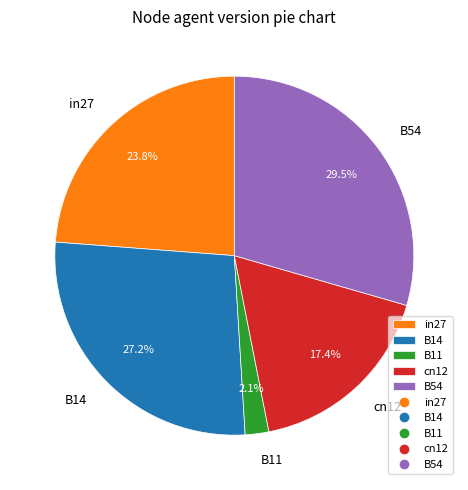

Is there any slice that represents more than half of the pie?

No